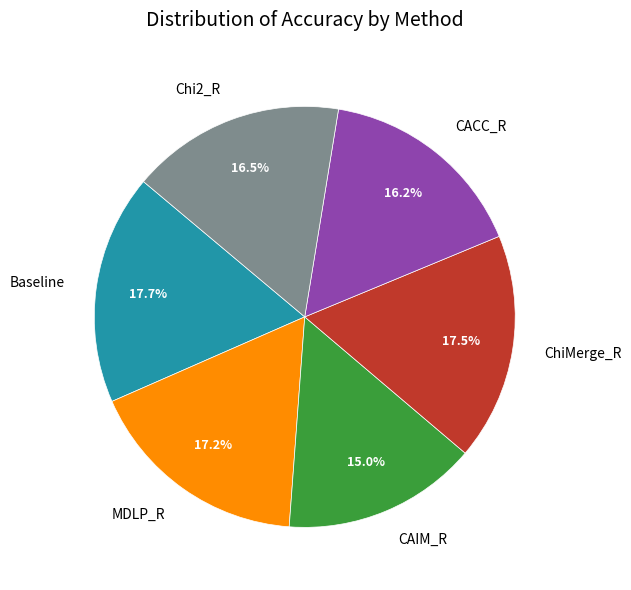

Does Chi2_R represent more than half of the total?

No